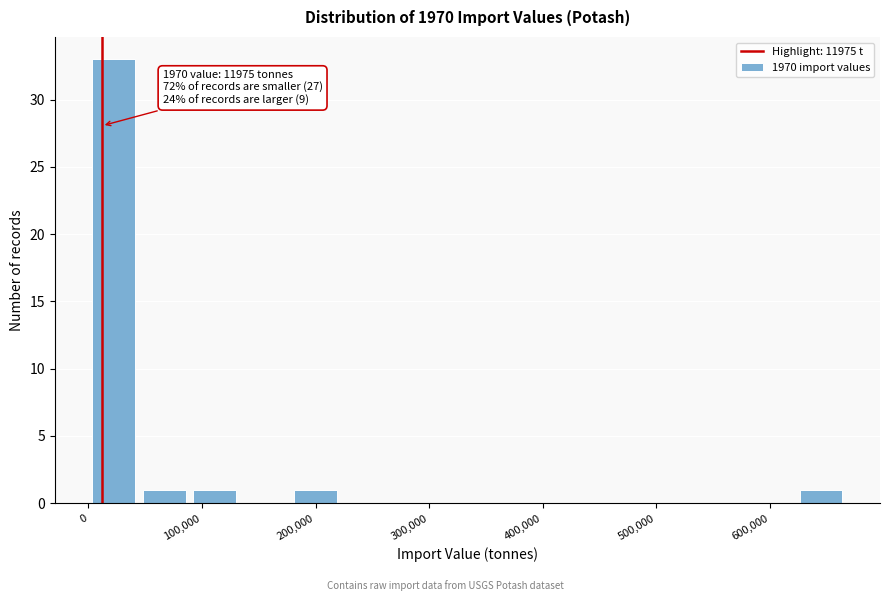

Over which range of the x-axis is the bar tallest?

0 to 40000